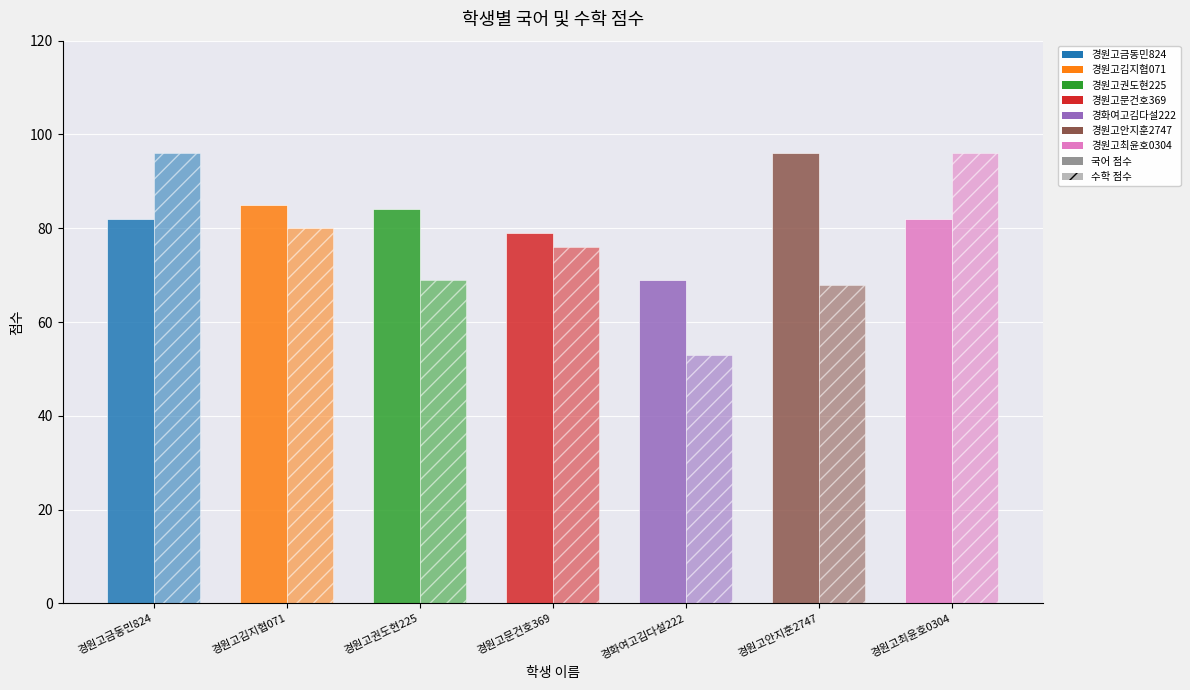

How many bars are there in total?

14